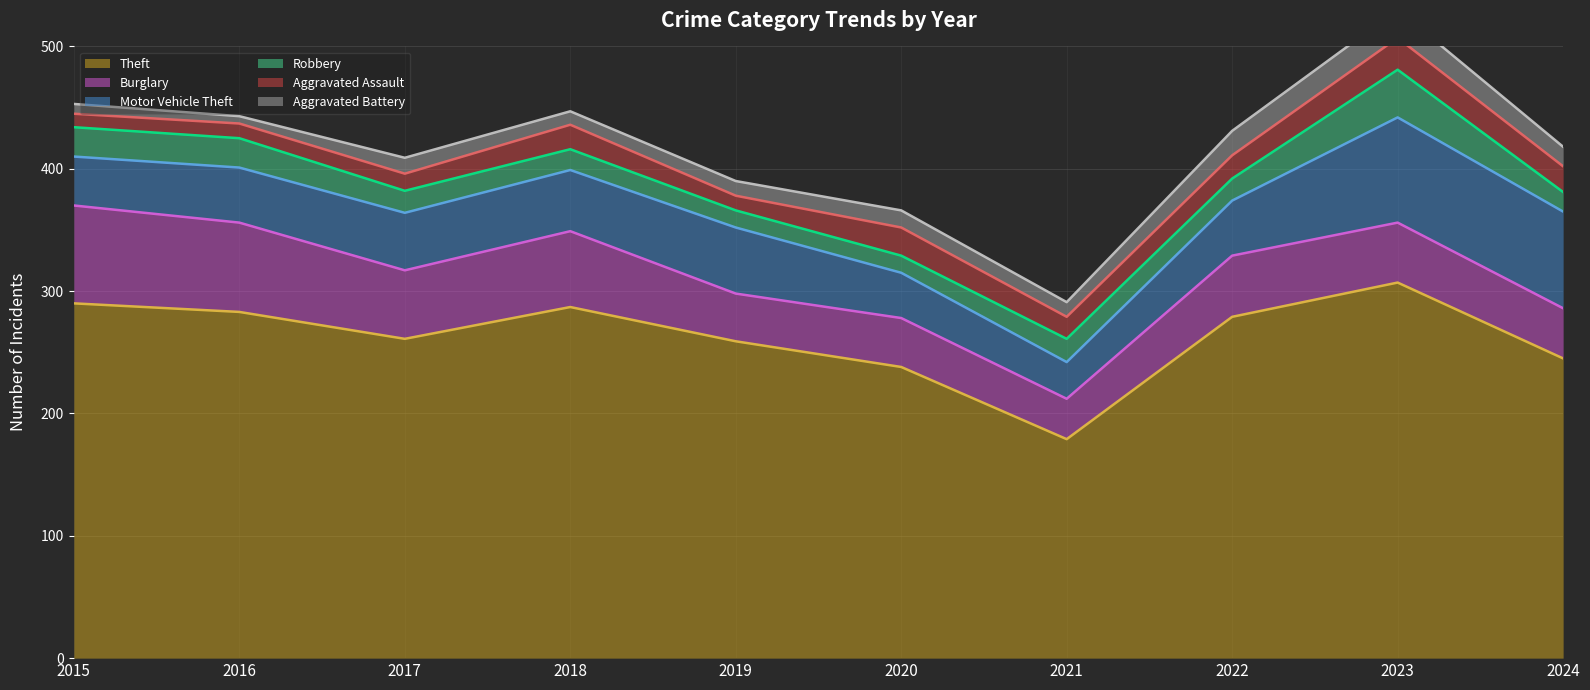

How many lines are shown in the chart?

6